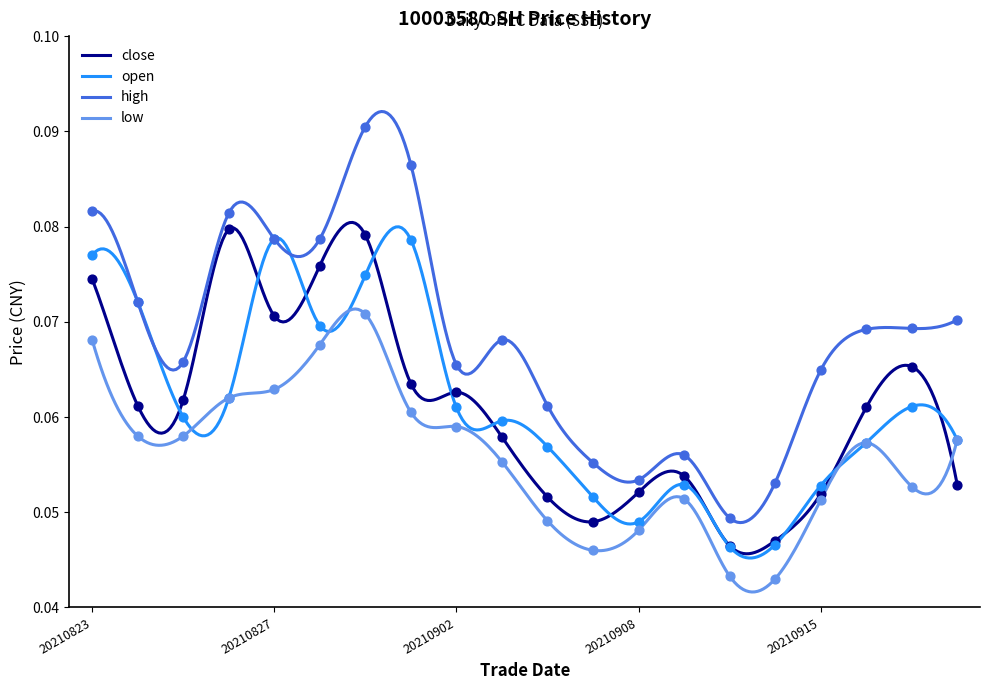

Is the value of low at 20210906 greater than the value of open at 20210901?

No